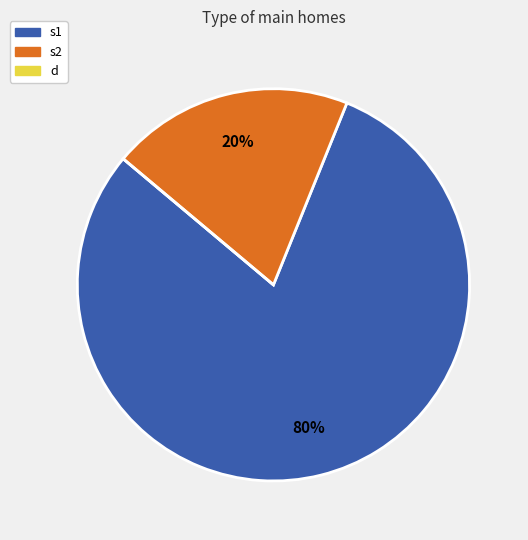

True or false: s1 accounts for 80% of the total.

True